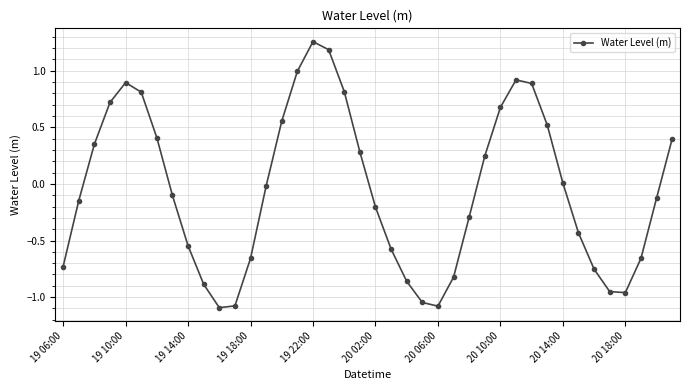

How many data points does each series have?

40